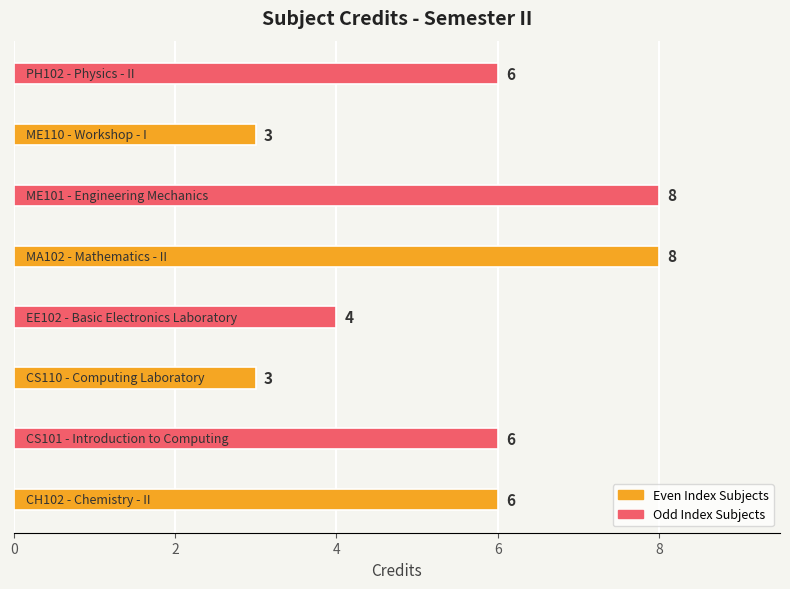

What is the smallest value displayed?

3